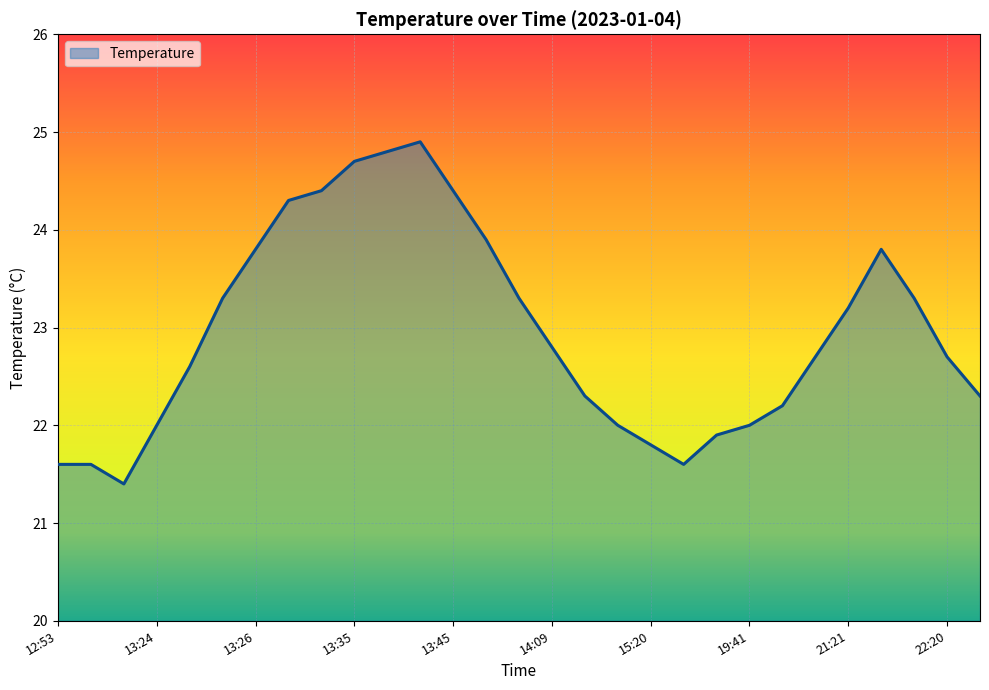

What is the smallest value displayed?

21.4